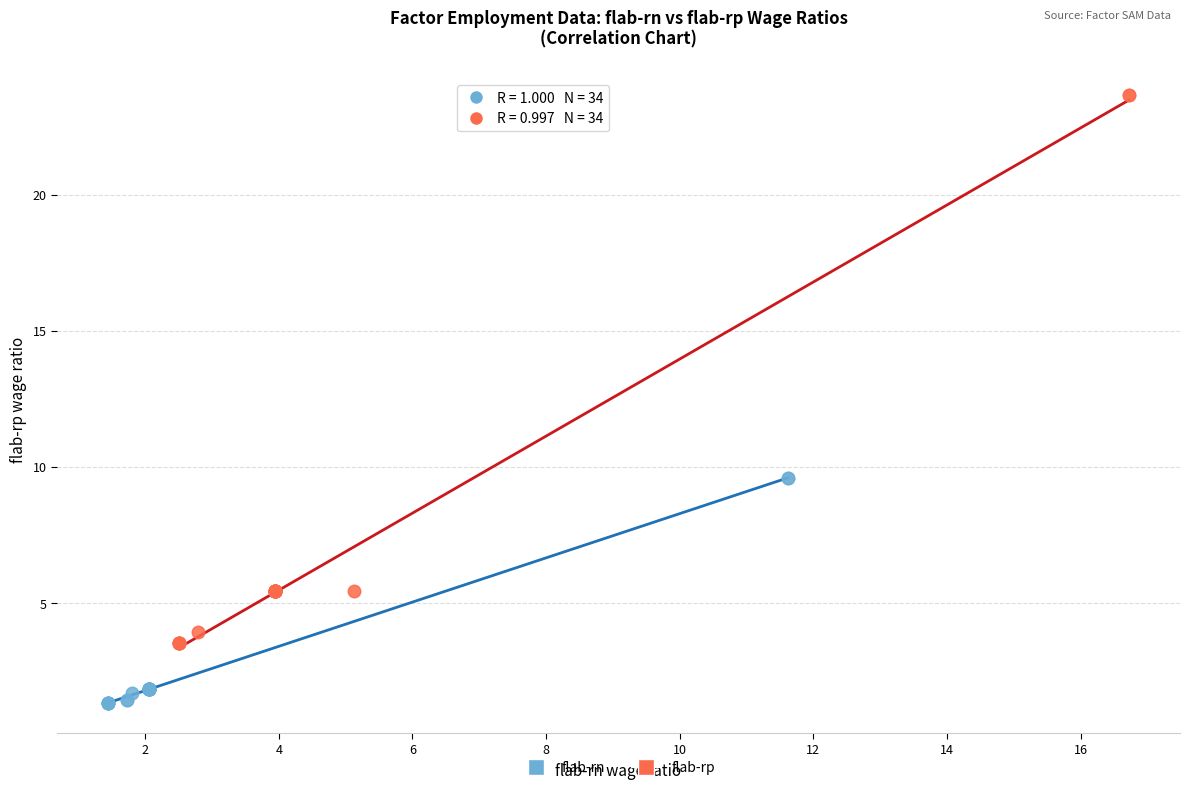

What are all the series names shown in the legend?

flab-rn, flab-rp